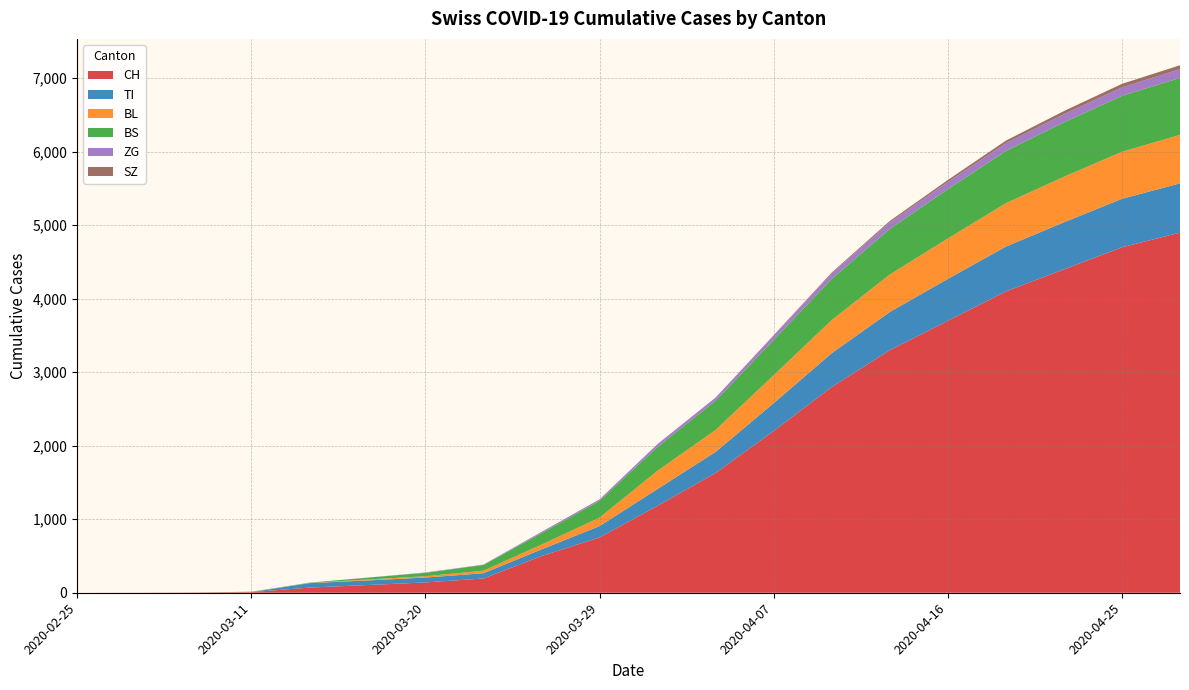

Reading right to left, what are all the values shown in this chart?

CH: 4900	4700	4400	4100	3700	3300	2800	2200	1630	1183	752	499	194	140	105	70	8	3	1	0
TI: 670	660	640	610	570	520	460	380	287	229	155	91	71	67	62	61	0	0	0	0
BL: 660	640	620	590	550	510	450	380	298	249	115	65	35	18	13	2	2	1	0	0
BS: 775	760	740	710	670	620	560	480	397	323	228	155	78	46	25	4	4	0	0	0
ZG: 119	116	112	106	98	88	75	60	44	40	21	18	5	5	1	0	0	0	0	0
SZ: 53	48	42	35	28	20	12	5	0	0	0	0	0	0	0	0	0	0	0	0